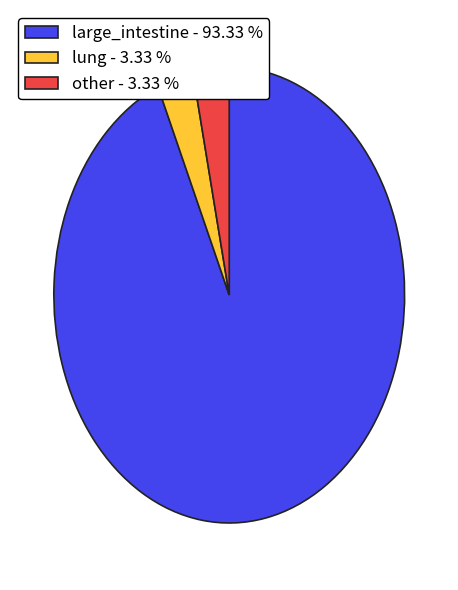

Do other - 3.33 % and large_intestine - 93.33 % together represent more than half of the pie?

Yes